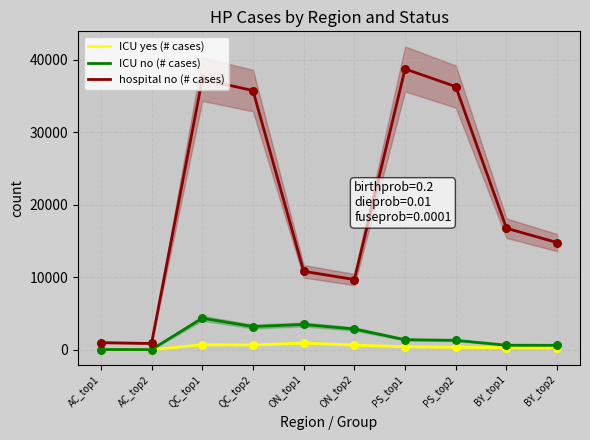

Which series has the largest total across all categories?

hospital no (# cases)